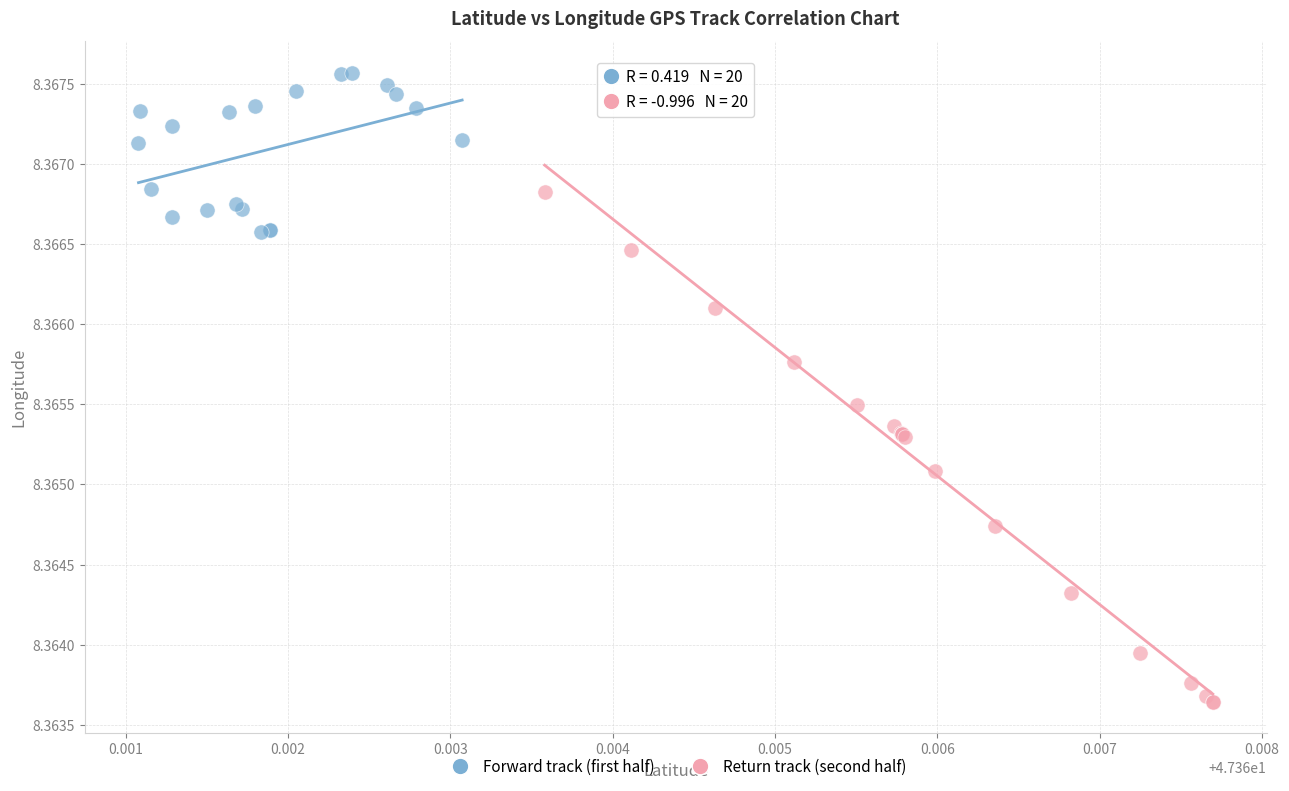

Which series contains the highest Y value?

Forward track (first half)